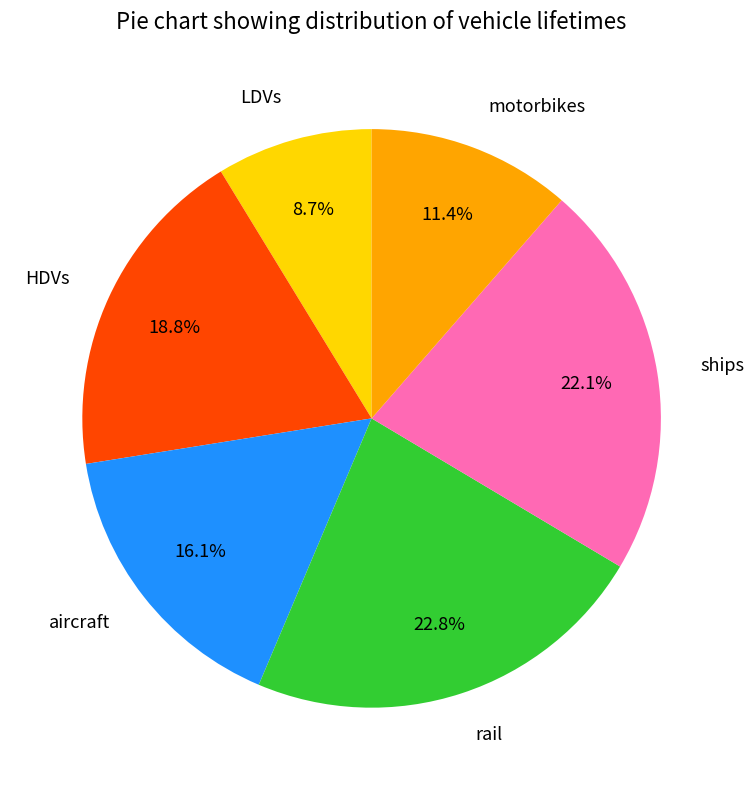

True or false: motorbikes accounts for 11% of the total.

True